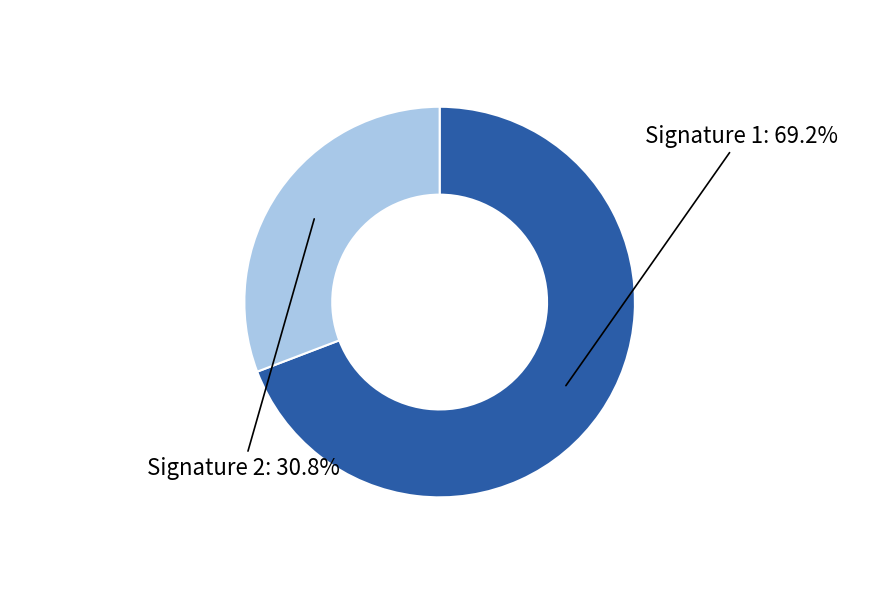

How many slices are in this pie chart?

2